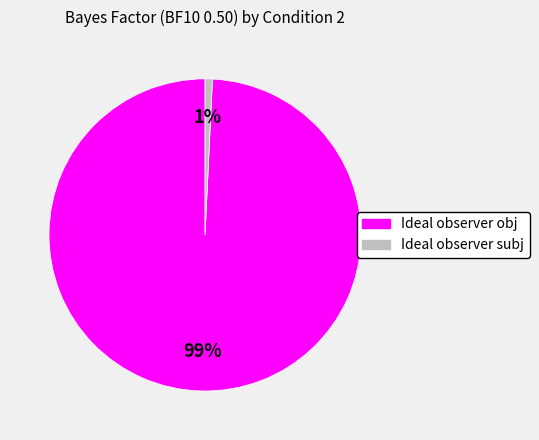

To the nearest percent, what is the combined percentage of Ideal observer obj and Ideal observer subj?

100%